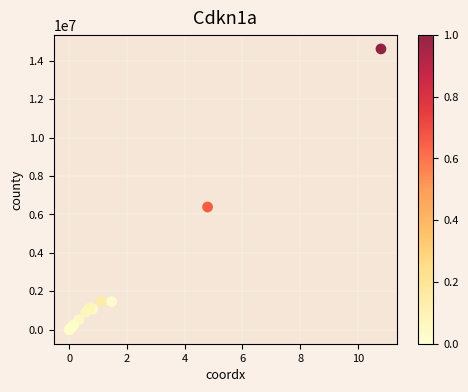

What Y value in the scatter plot is closest to 7307652?

6386612.0